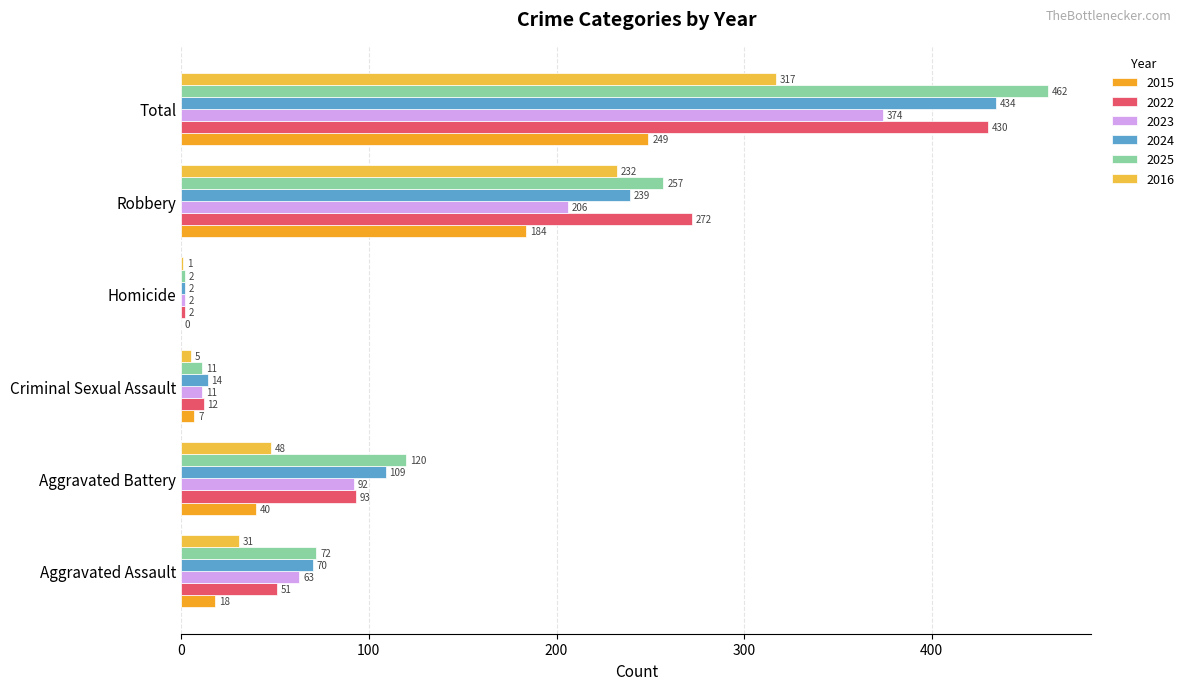

At which label does 2016 reach its peak?

Total